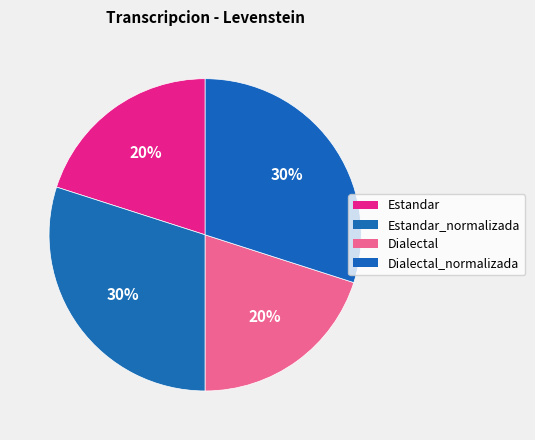

Which slice is the largest?

Estandar_normalizada